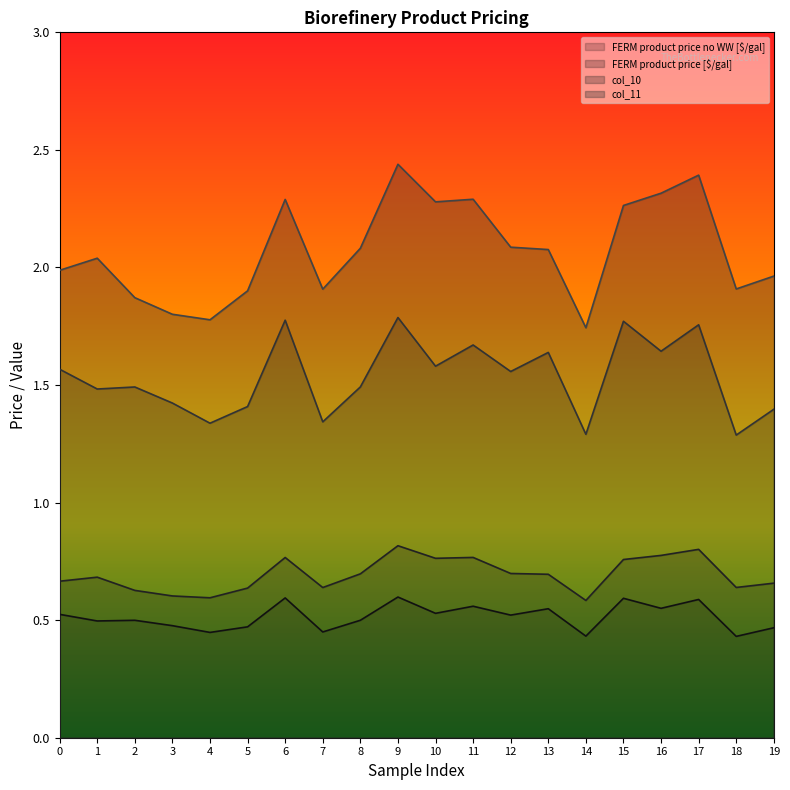

Is the value of col_10 at 1 greater than the value of col_11 at 11?

No